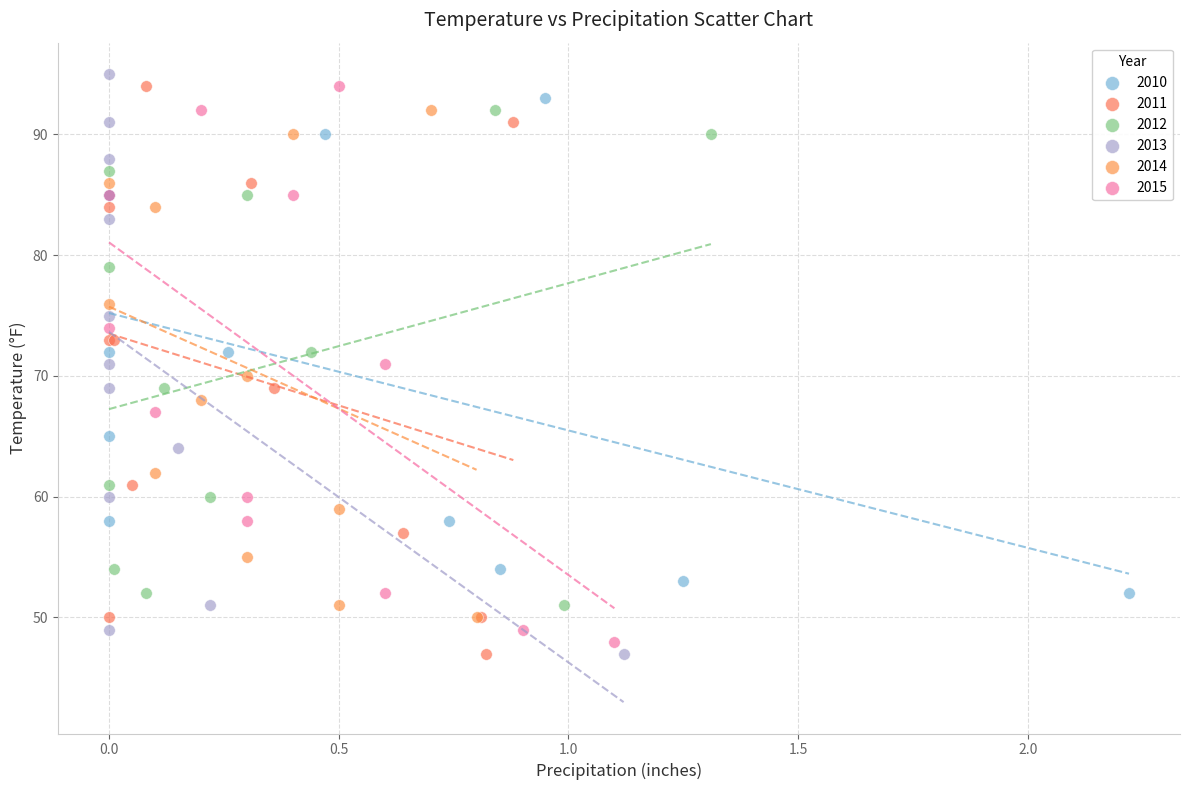

Which series reaches the maximum Y coordinate?

2013